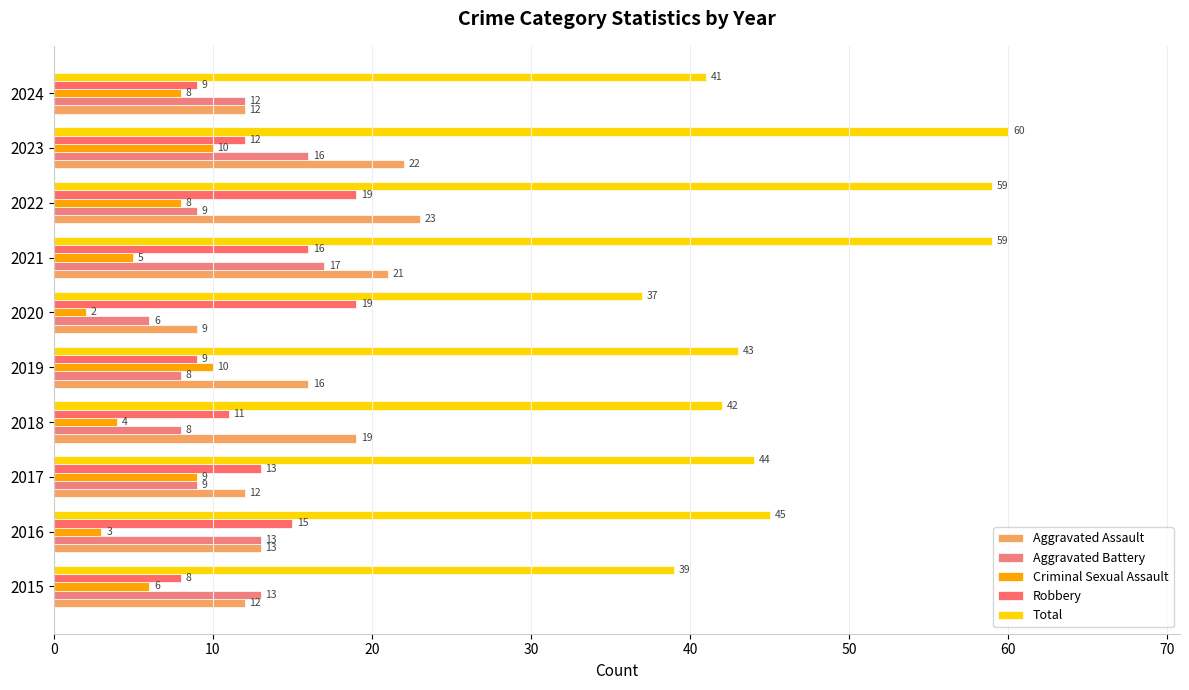

What is the difference between the second highest and second lowest values in the Aggravated Assault series?

10